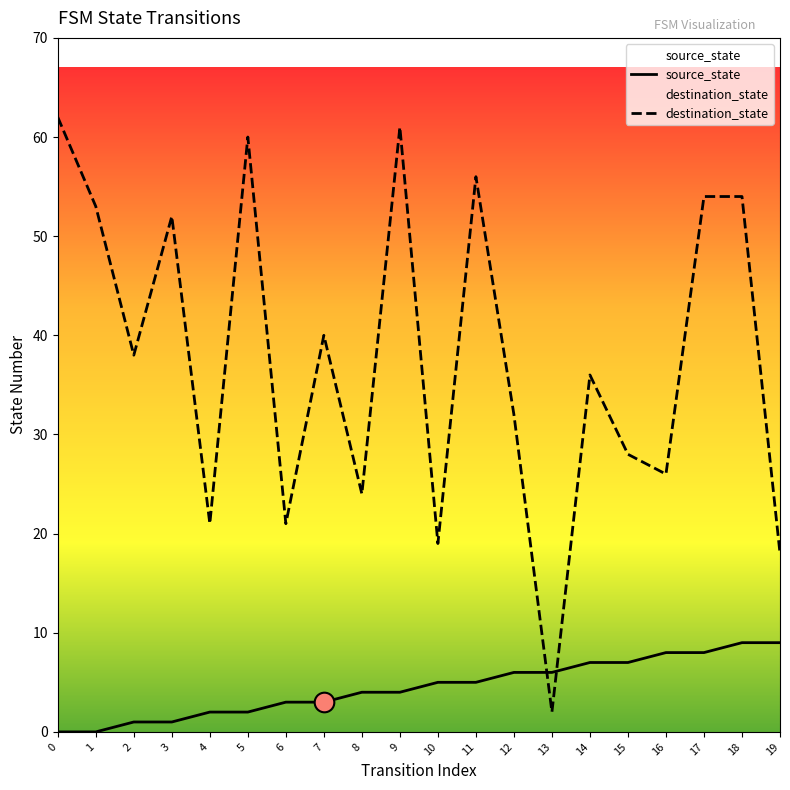

What are all the series names shown in the legend?

source_state, destination_state